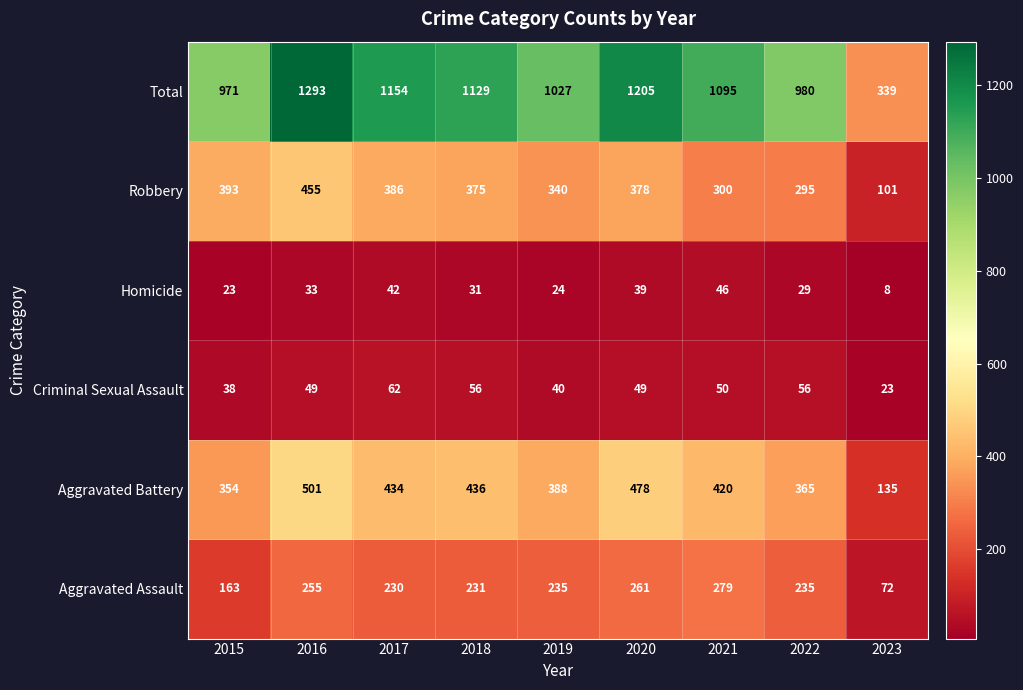

At which category does the chart reach its minimum across all series?

2023